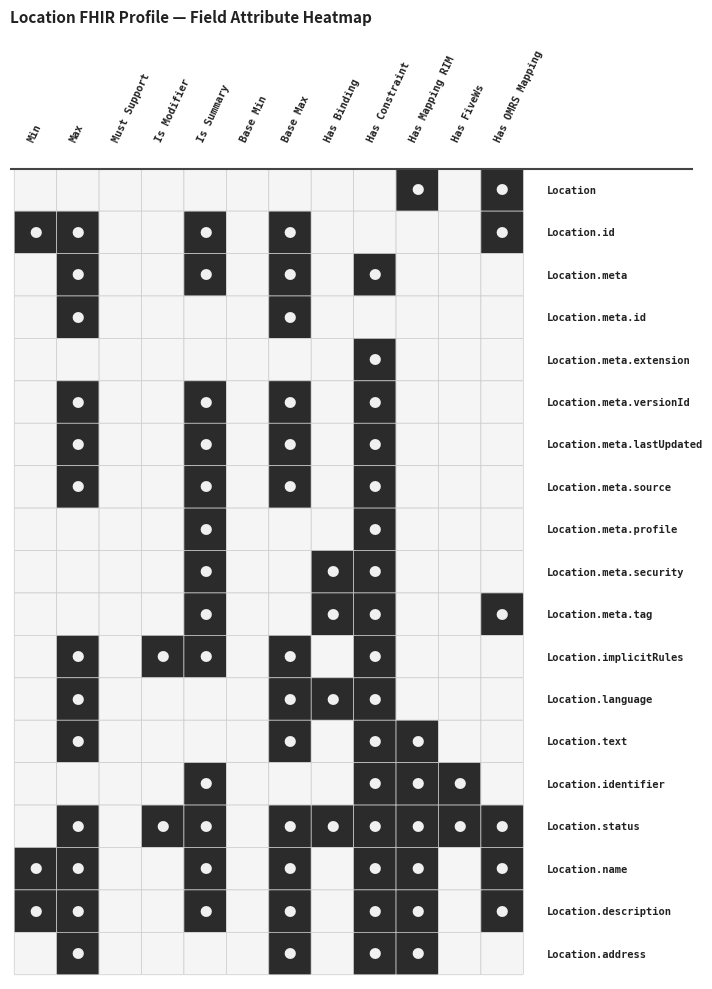

How many categories are shown in the chart?

12